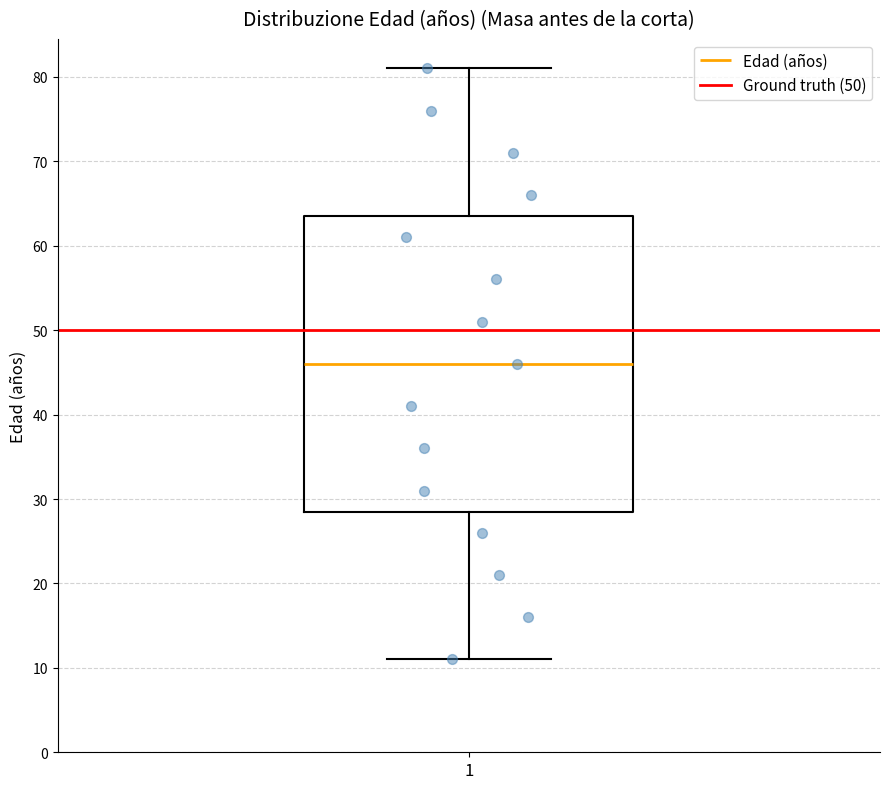

Read this box plot against the y-axis: the position of the median line, the range covered by the box, and the ends of both whiskers. The values are not printed on the chart, so give them approximately, as read against the axis.

median 46, box 29 to 64, whiskers 11 to 81